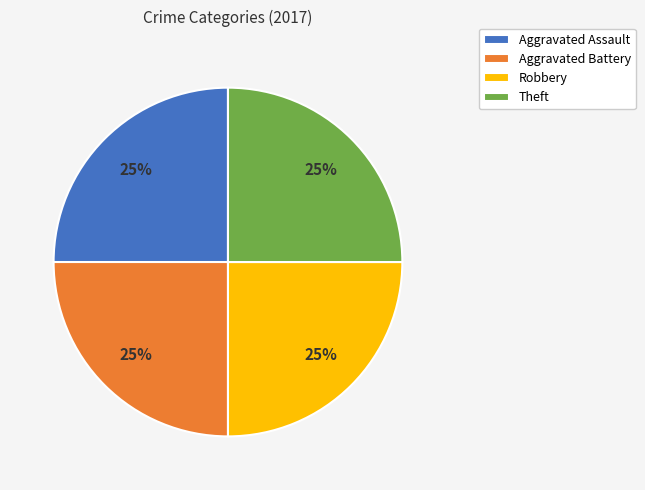

What percentage is the Robbery slice, to the nearest percent?

25%